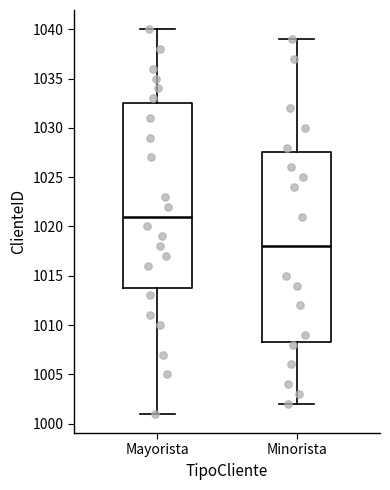

Reading left to right, transcribe this box plot: for each box, give where its median line is, the range the box spans, and where its two whiskers end, as read against the y-axis. The values are not printed on the chart, so give them approximately, as read against the axis.

Mayorista: median 1021.0, box 1014.0 to 1032.5, whiskers 1001.0 to 1040.0
Minorista: median 1018.0, box 1008.5 to 1027.5, whiskers 1002.0 to 1039.0